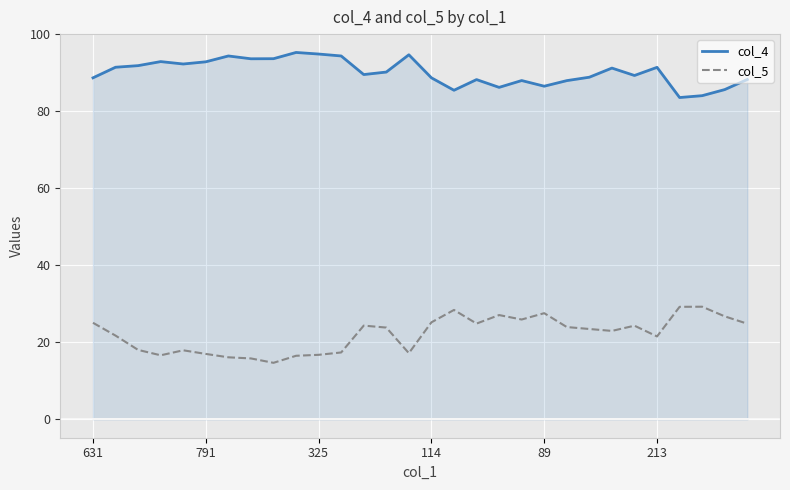

What is the difference between the maximum and minimum values in the col_4 series?

11.7